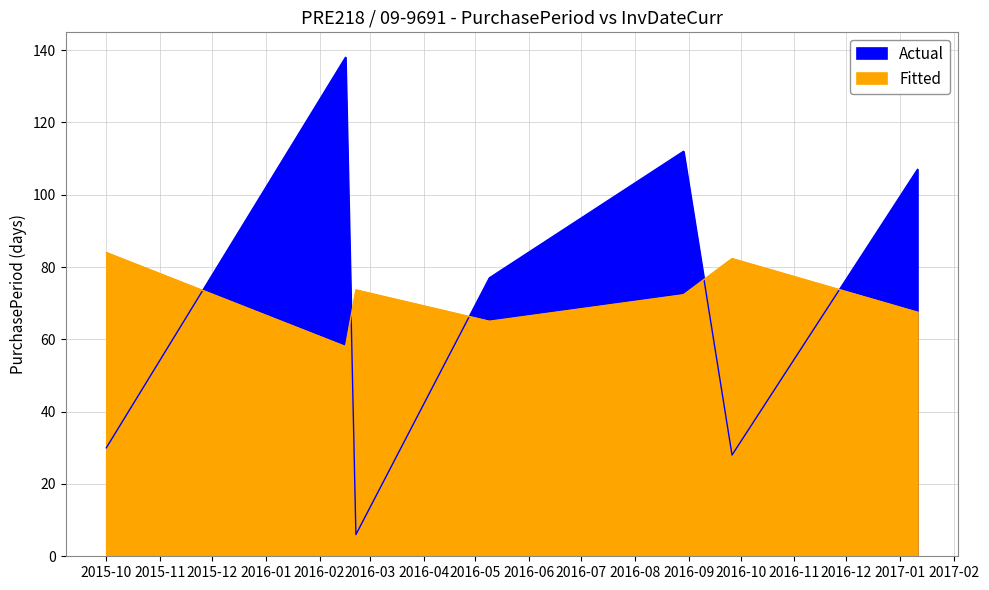

Rank the categories by value from lowest to highest.

2016-02-22, 2016-09-26, 2015-10-01, 2016-05-09, 2017-01-11, 2016-08-29, 2016-02-16